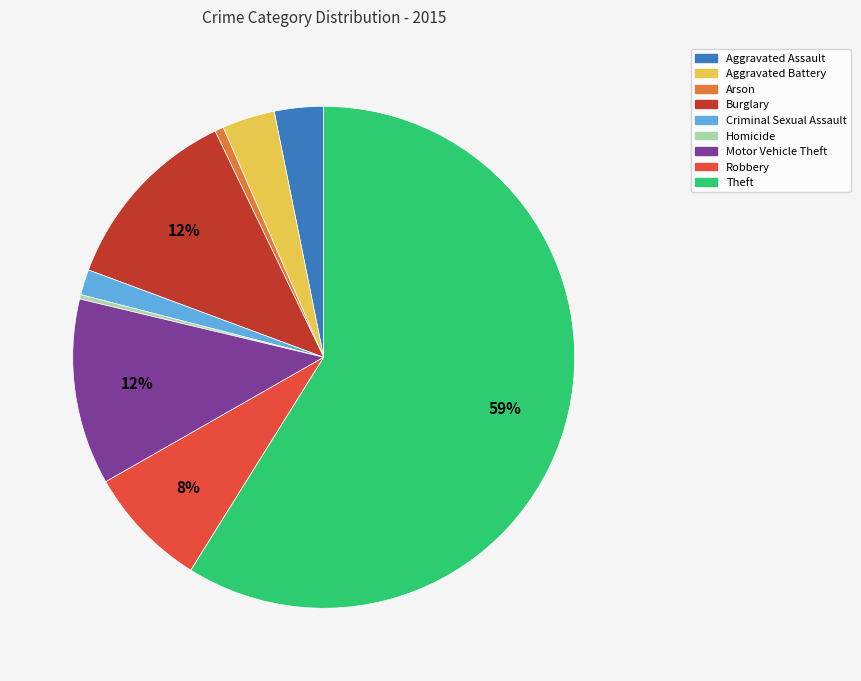

To the nearest percent, what is the difference between the largest and smallest slice percentages?

59%